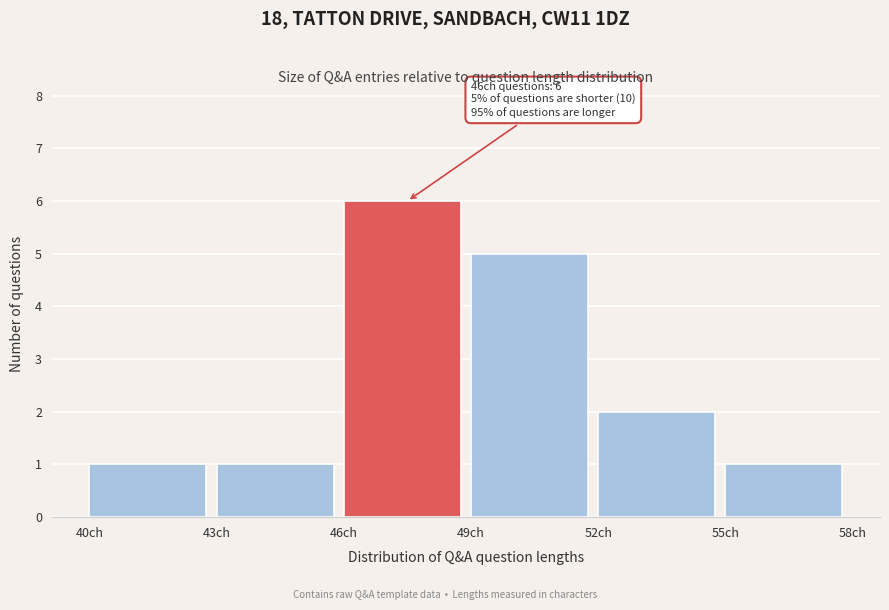

Which range on the x-axis has the tallest bar?

46 to 49